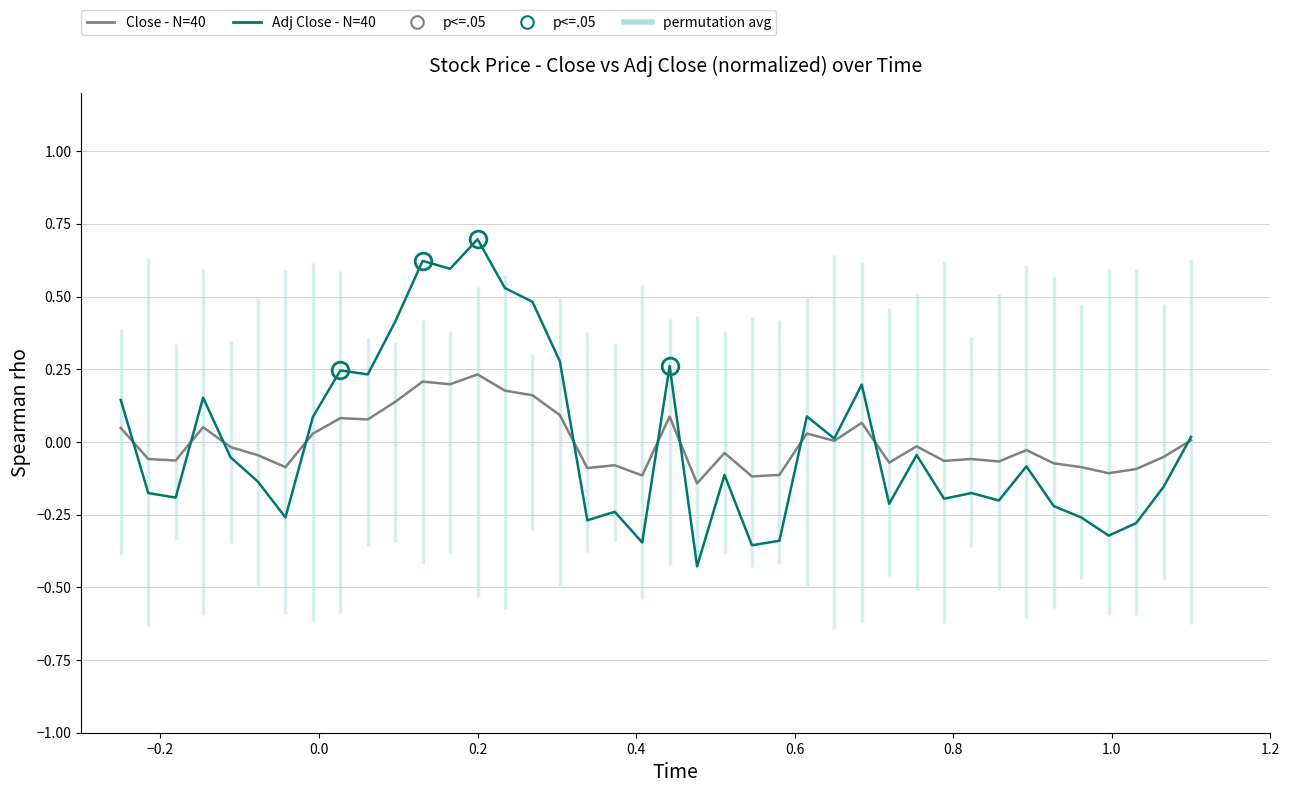

Read the Close (normalized) value at 21.

-0.1